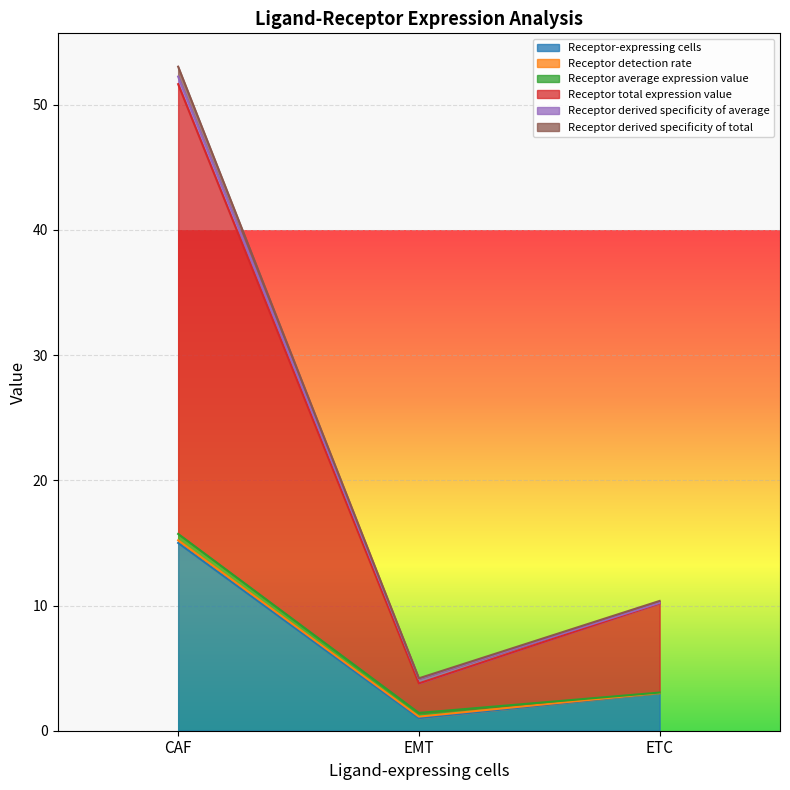

At which category is the sum across all series the highest?

CAF